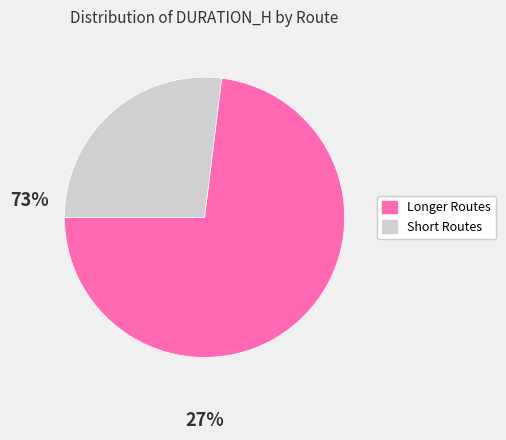

Does any single category account for the majority?

Yes